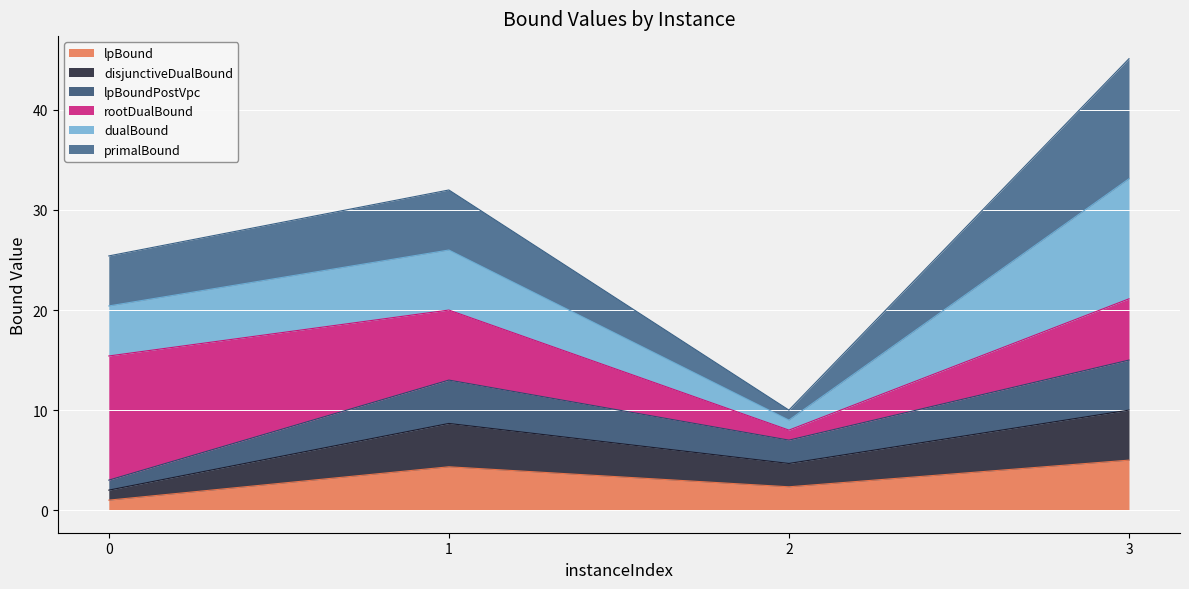

Does the chart display data point markers on the line(s)?

No